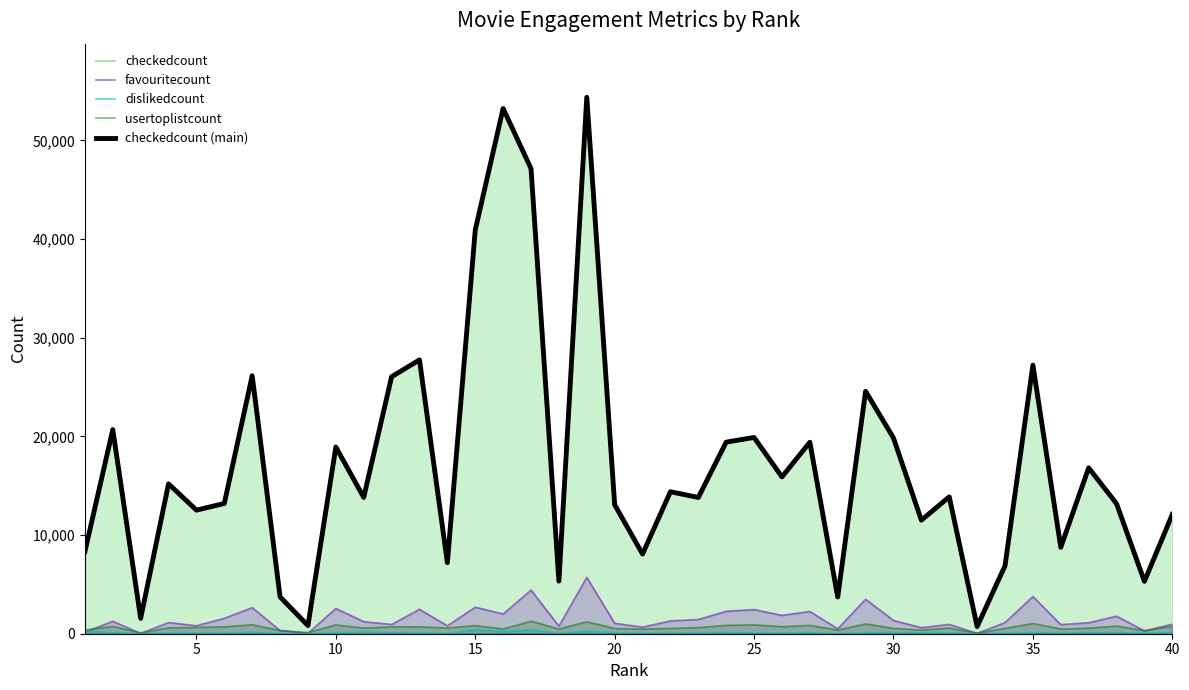

What is the lowest value of the checkedcount (main) series?

727